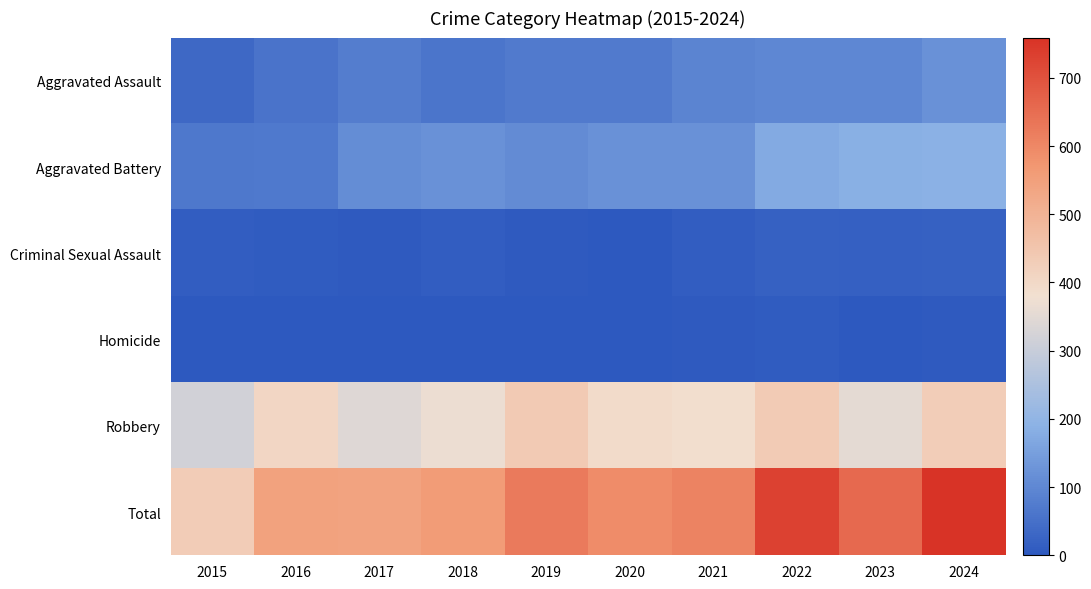

Between 2021 and 2024, which series saw the biggest shift?

Total